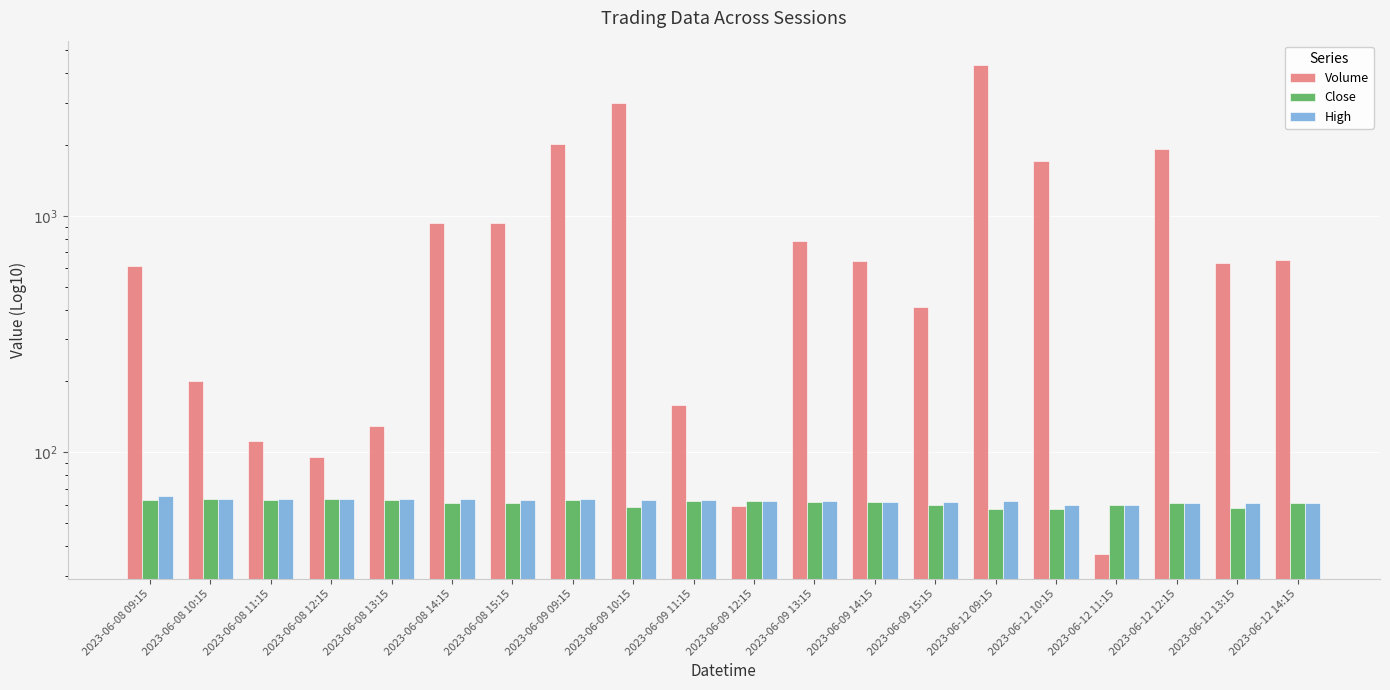

At which label is Volume closest to 2186?

2023-06-09 09:15